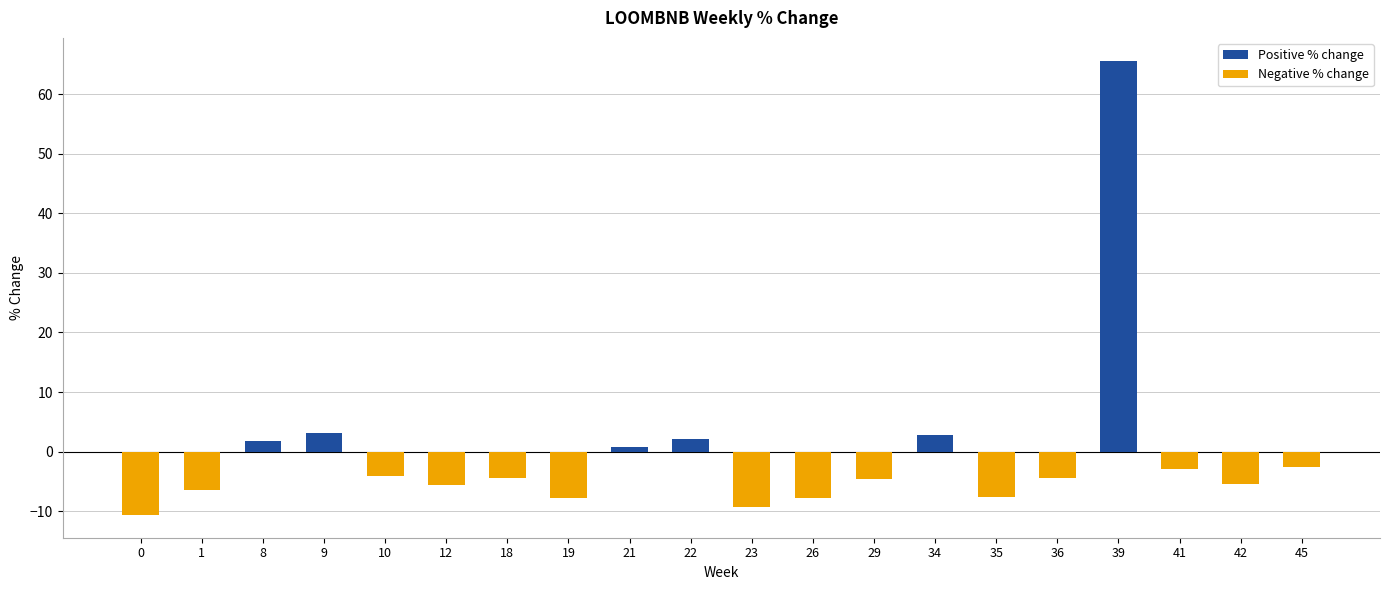

What is the average value of the Positive % change series?

3.8